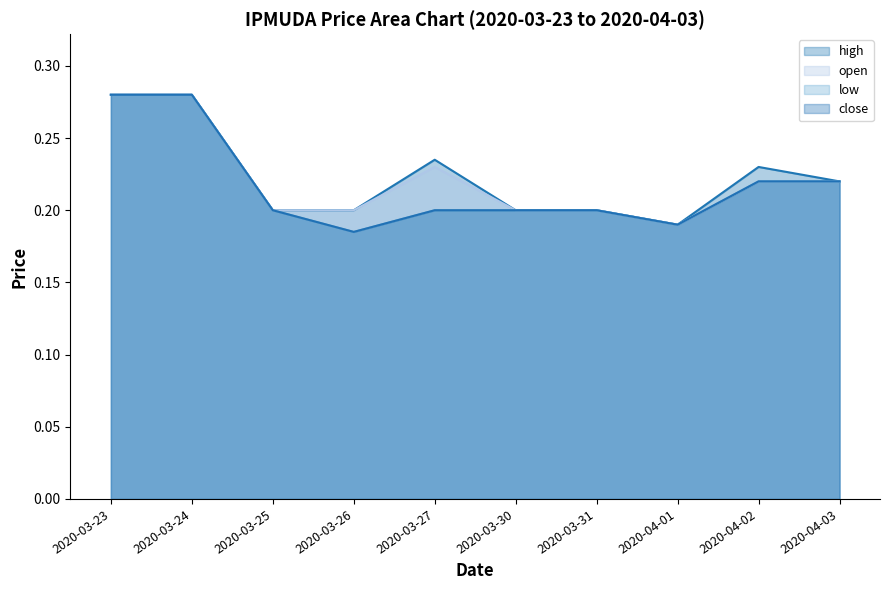

How many interior local valleys does the close series have?

2